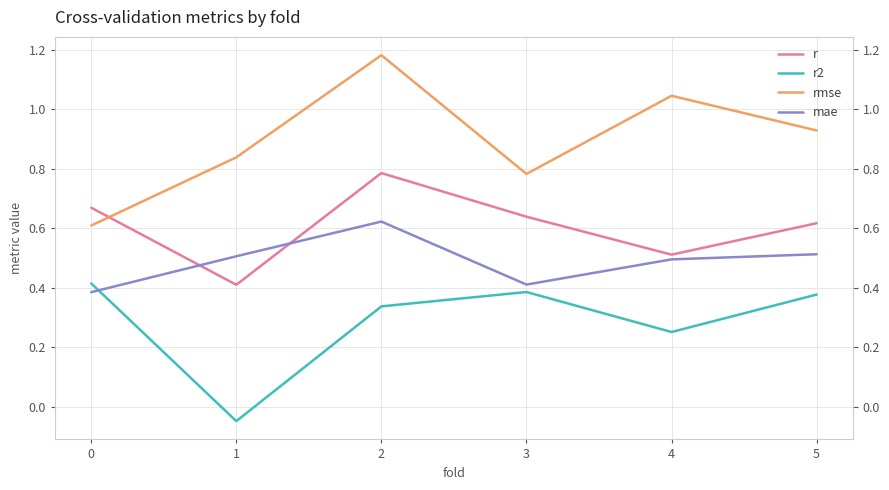

The mae series shows 0.6 at 3. True or false?

False